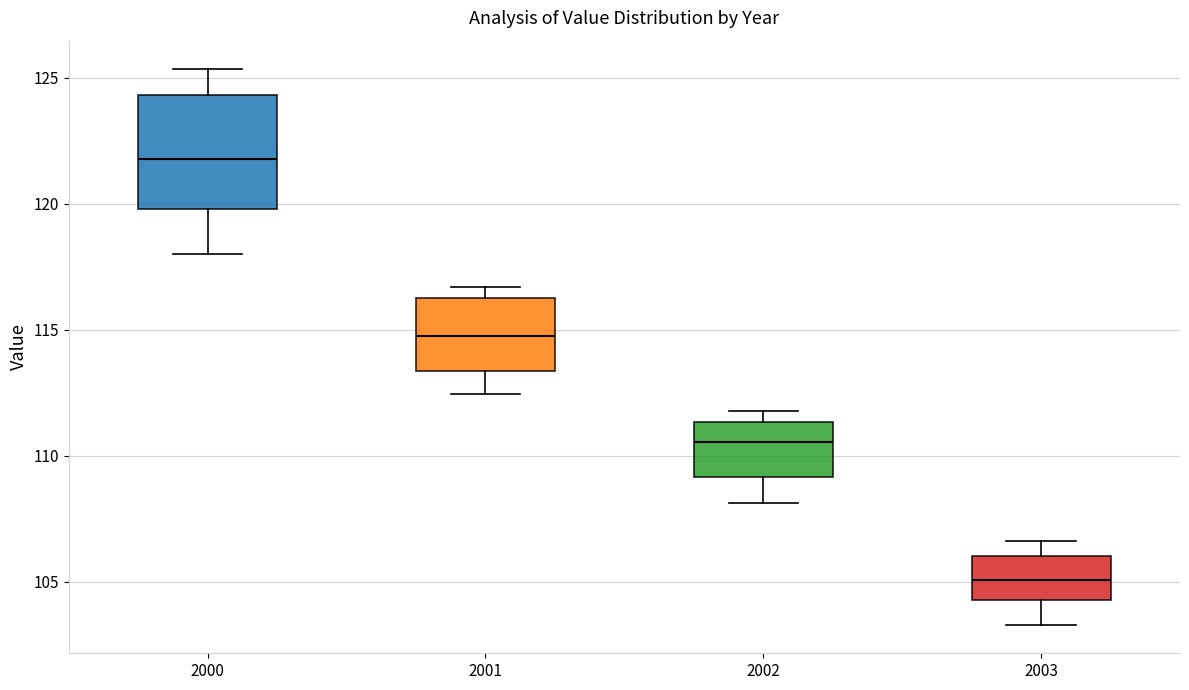

Where does the median line of the box at x = 2001 sit on the y-axis? The values are not printed on the chart, so give them approximately, as read against the axis.

114.5